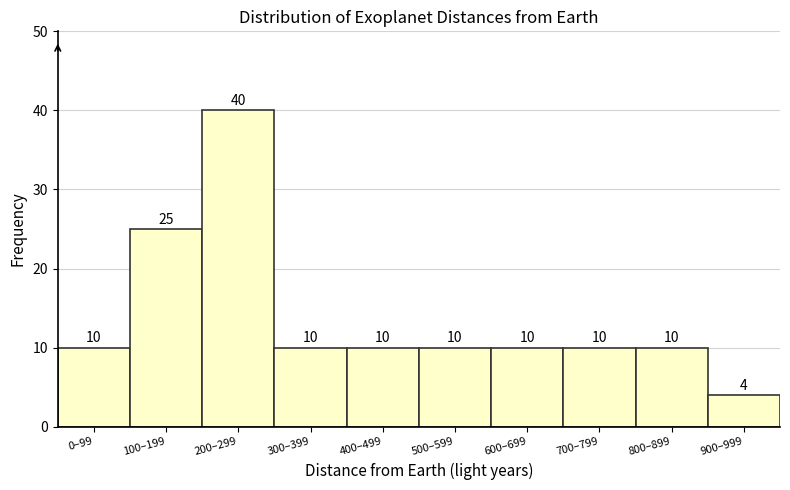

Reading left to right, transcribe all the data shown in this chart.

10	25	40	10	10	10	10	10	10	4